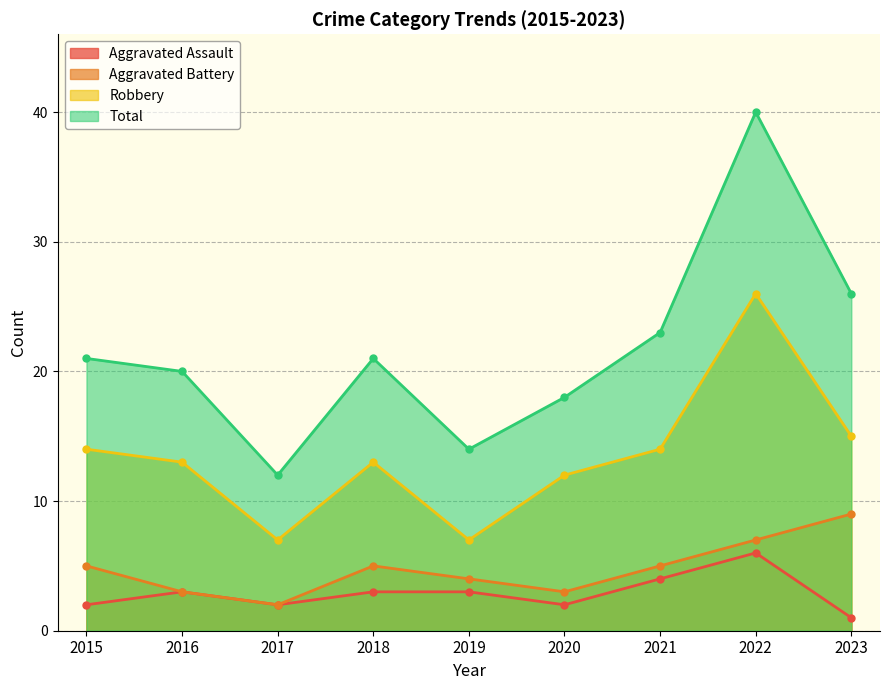

True or false: Aggravated Battery and Total intersect in this chart.

False